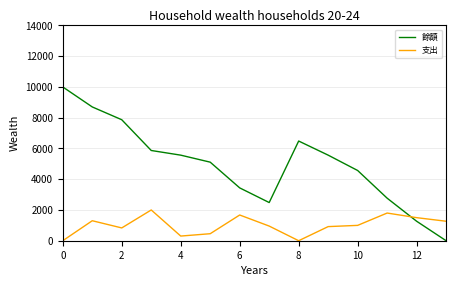

Does the chart display data point markers on the line(s)?

No